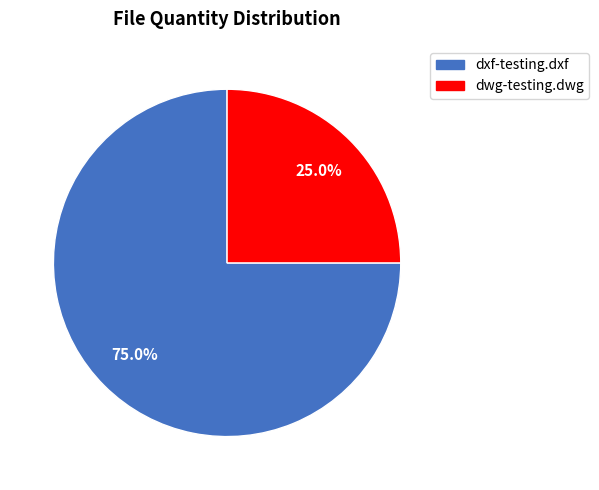

How much of the chart is everything except dxf-testing.dxf?

25.0%